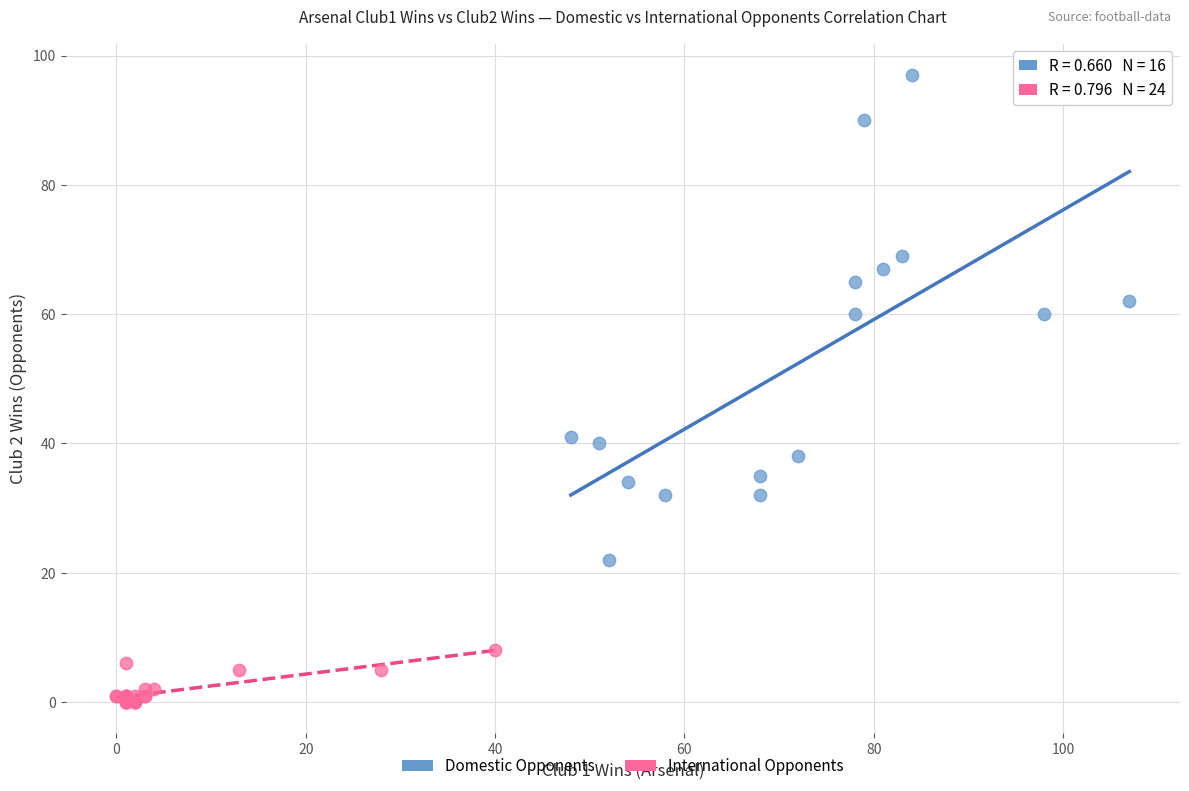

Which series reaches the minimum Y coordinate?

International Opponents